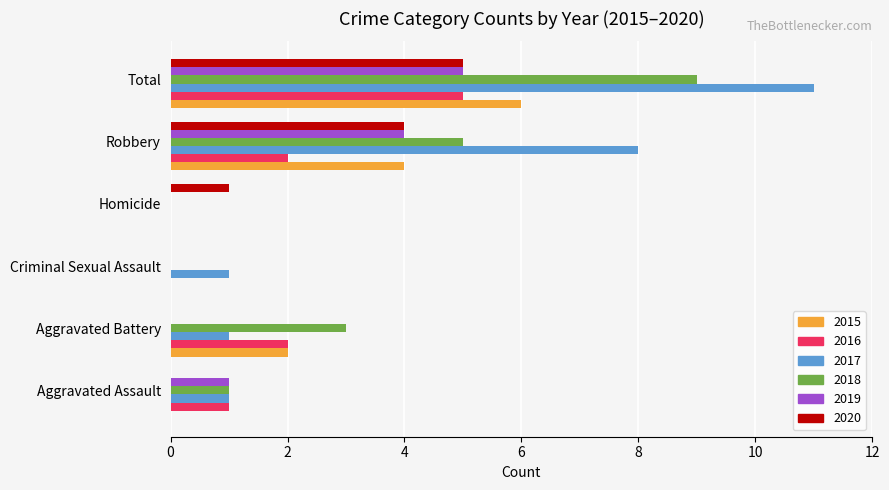

Which series has the largest total across all categories?

2017